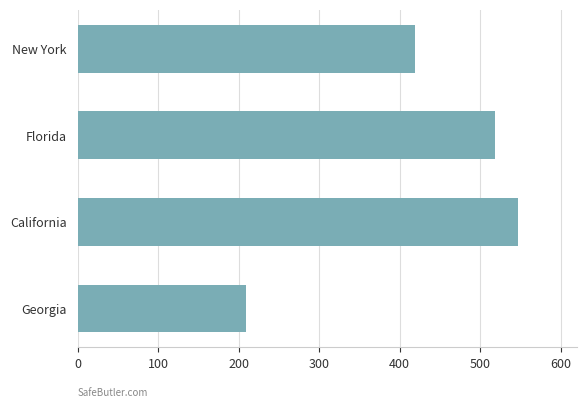

Reading bottom to top, transcribe all the data shown in this chart.

209.0	546.8	518.1	419.6